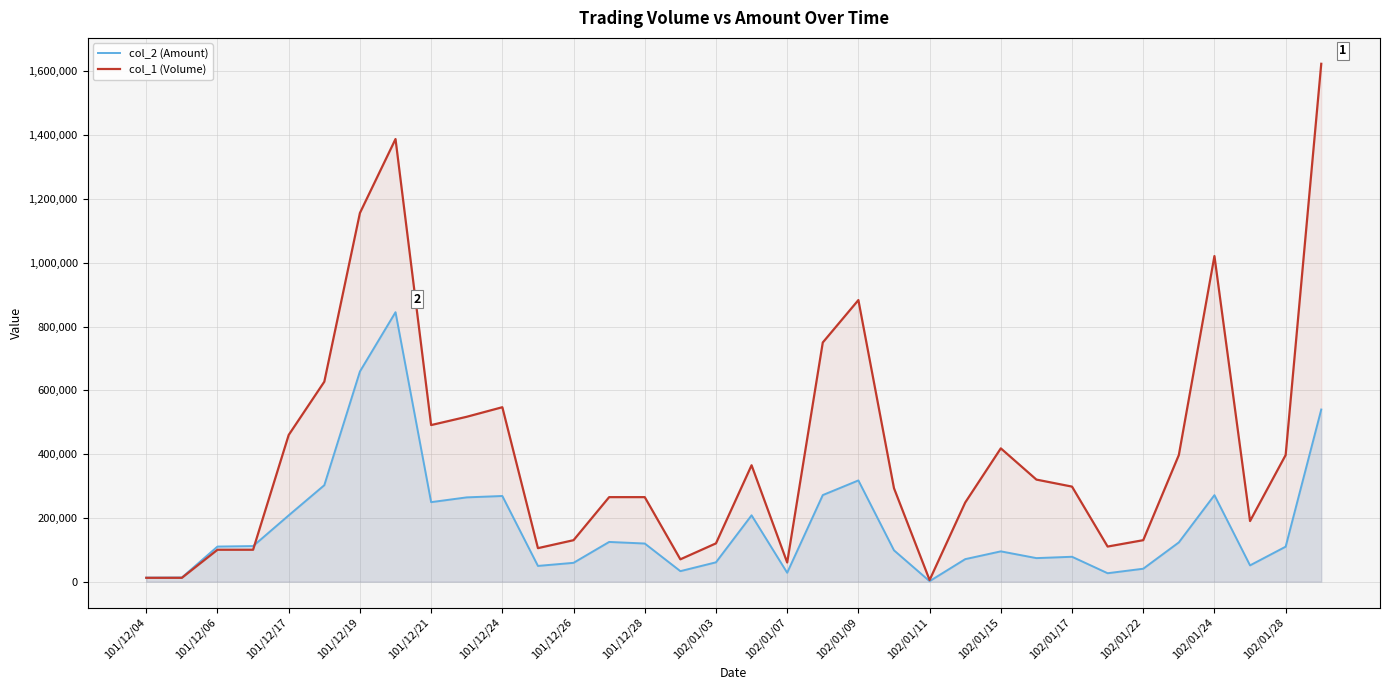

What is the difference between the highest and lowest values at 102/01/11?

3550